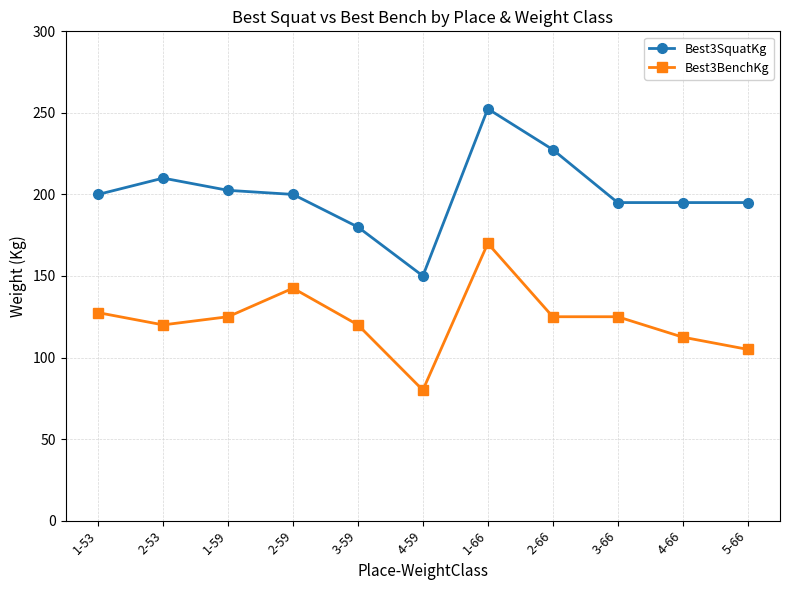

What is the label of the 3rd point from the right?

3-66